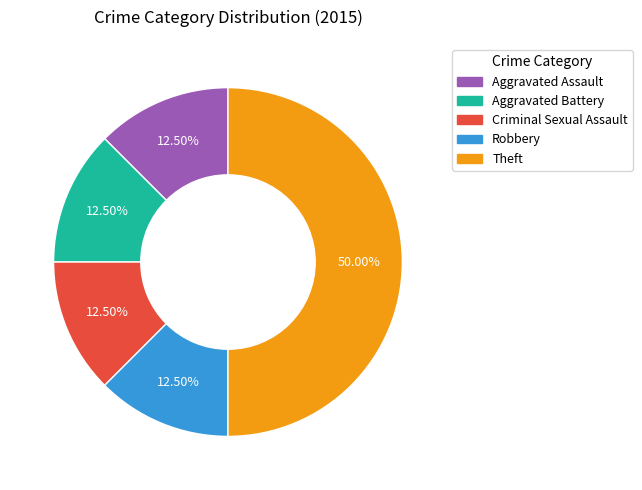

Is it true that Robbery is 1% of the pie?

False